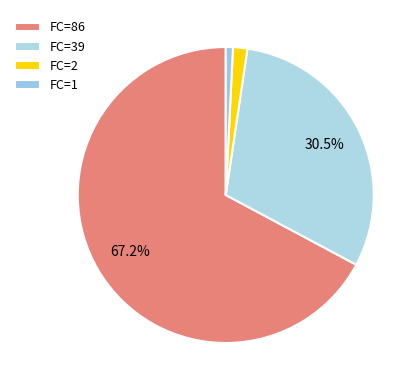

Is there a majority slice in this chart?

Yes